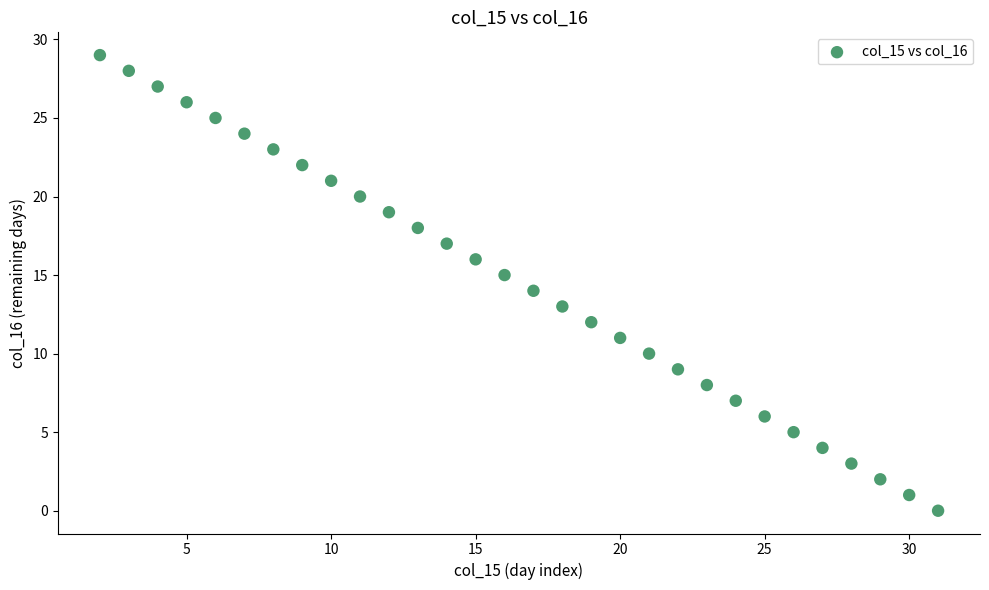

What is the range of X values (max minus min)?

29